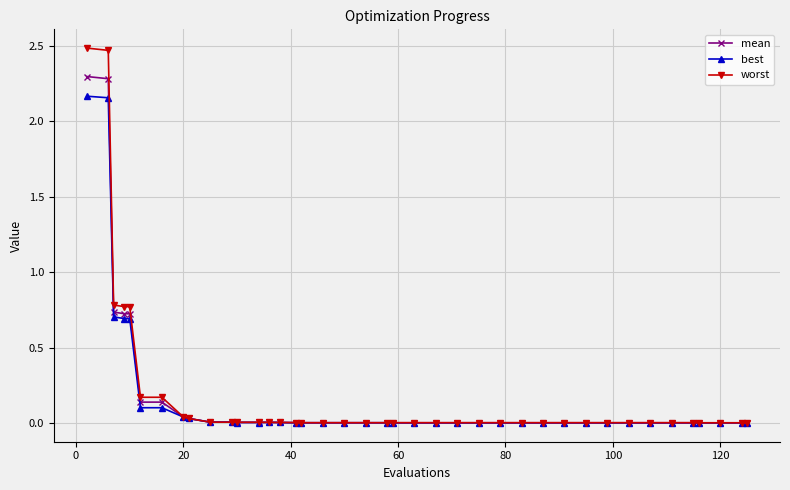

Rank the series by their maximum value, from highest to lowest.

worst, mean, best